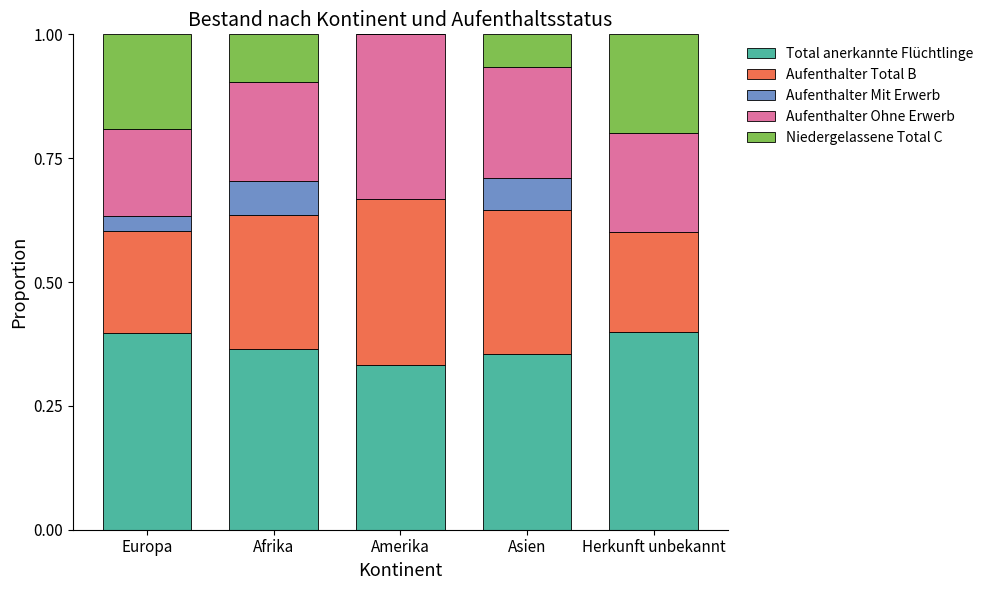

How many series are shown in this chart?

5